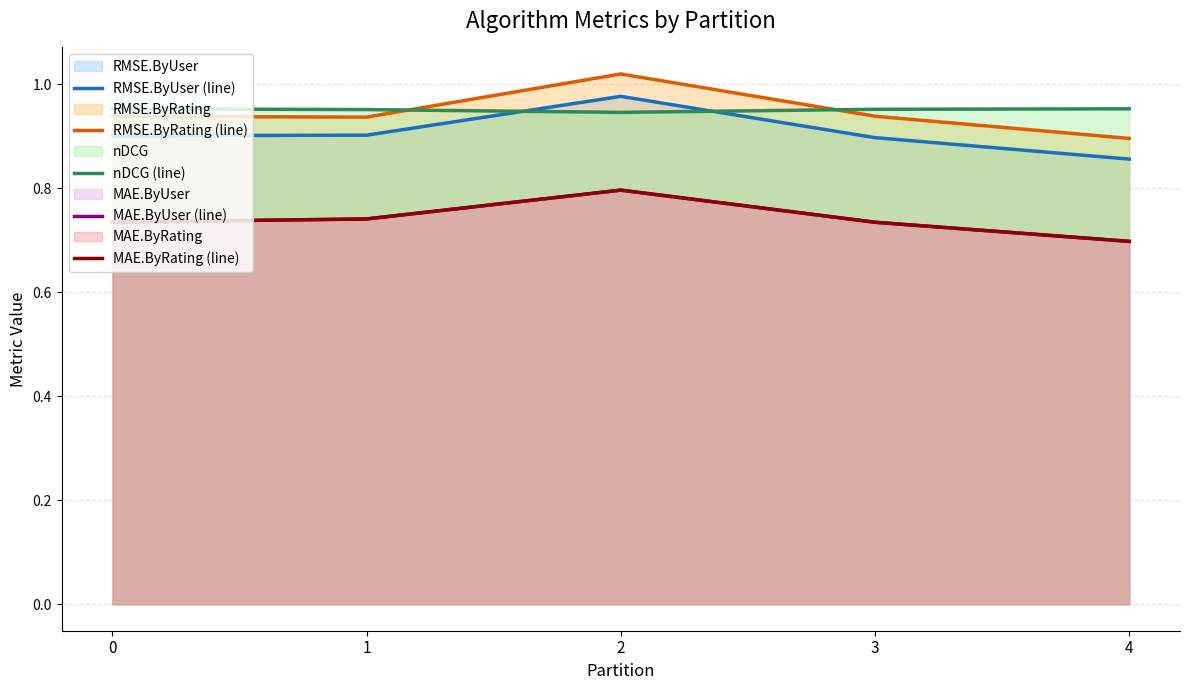

What are all the series names shown in the legend?

RMSE.ByUser (line), RMSE.ByRating (line), nDCG (line), MAE.ByUser (line), MAE.ByRating (line)